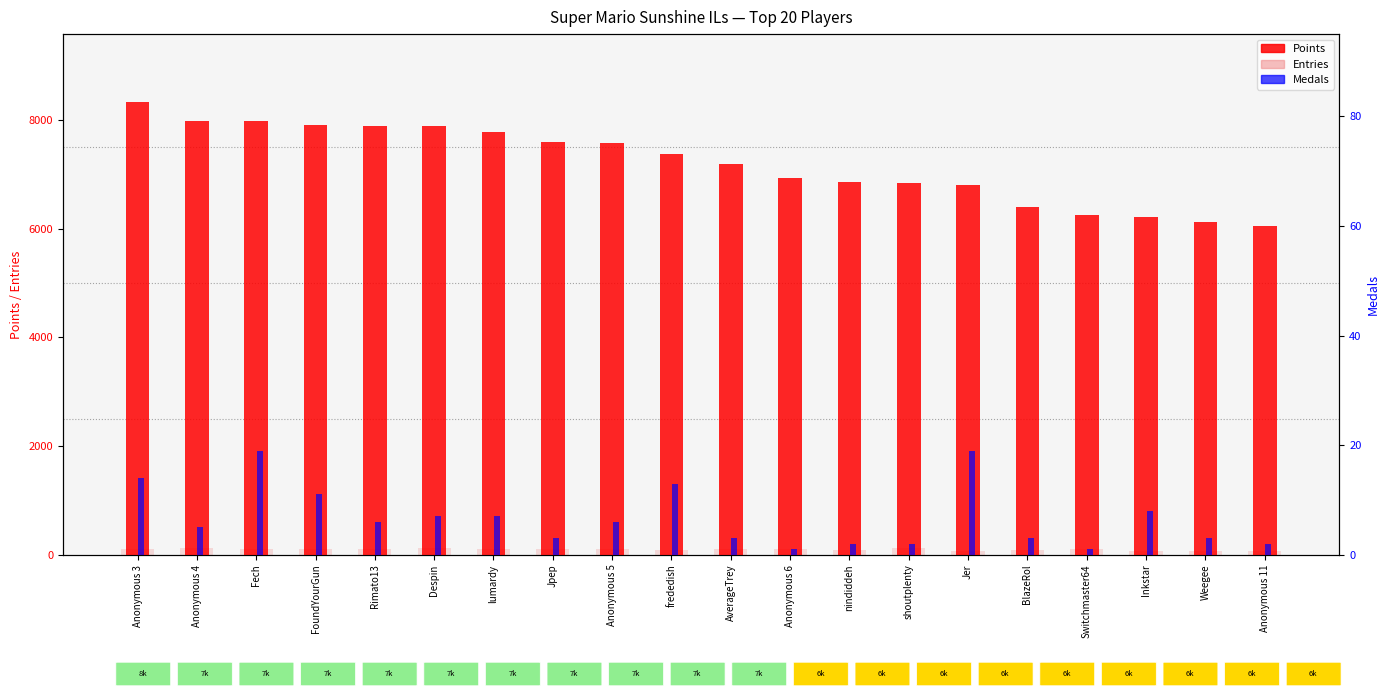

What is the difference between the second highest and minimum values in the Points series?

1941